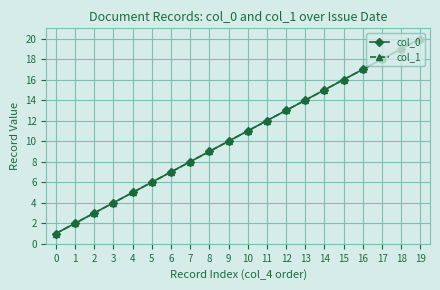

At which category is the sum across all series the highest?

19